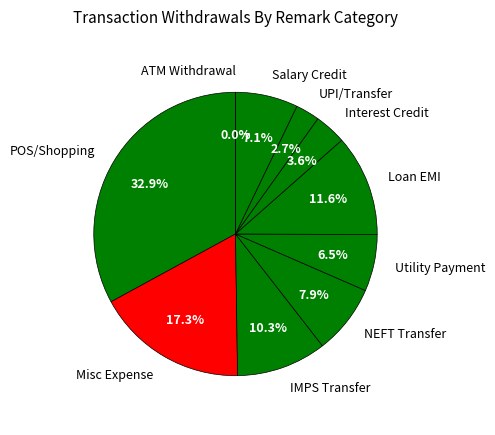

Do Salary Credit and Misc Expense together represent more than half of the pie?

No